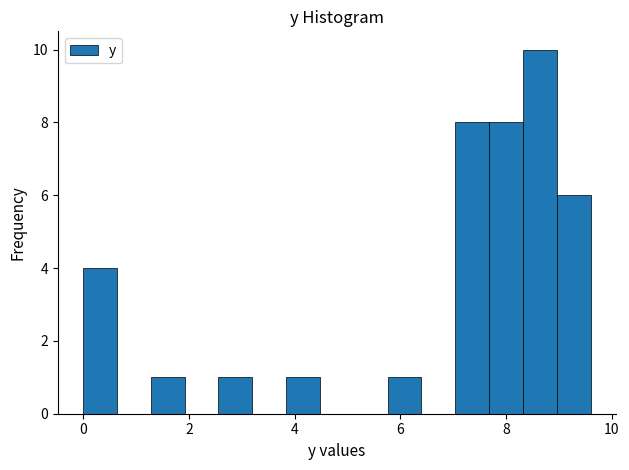

Read against the x-axis, roughly where is the centre of the tallest bar?

8.6